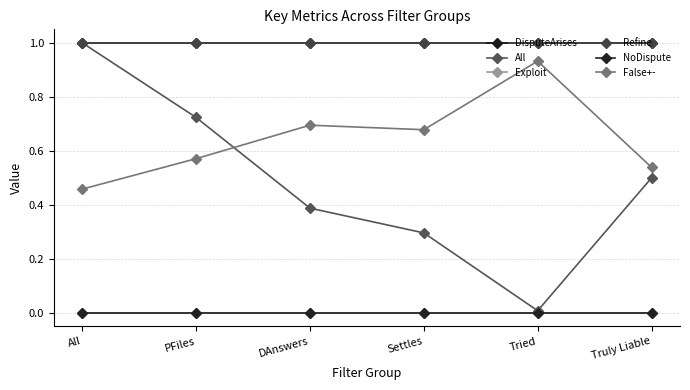

True or false: DisputeArises and NoDispute intersect in this chart.

False